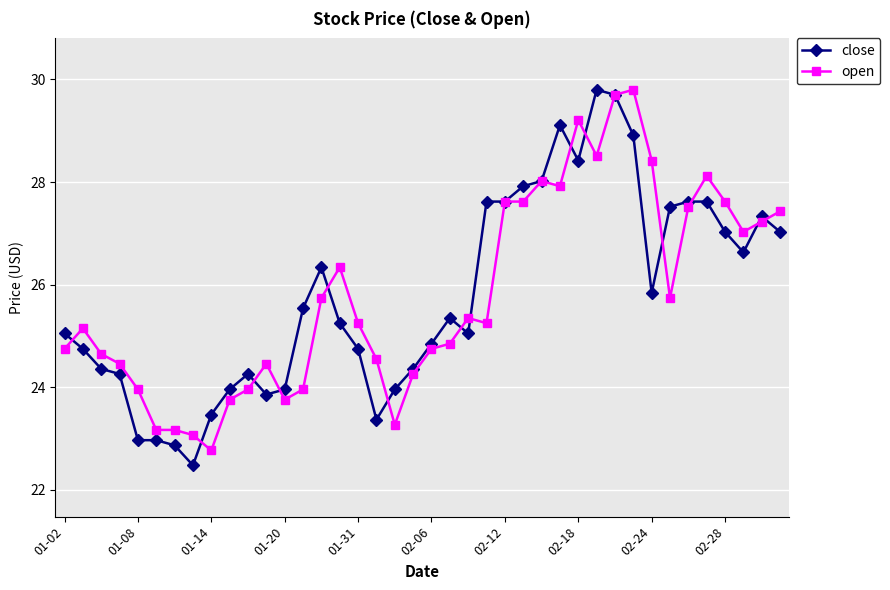

True or false: close has more than 2 points higher than both neighbors.

True